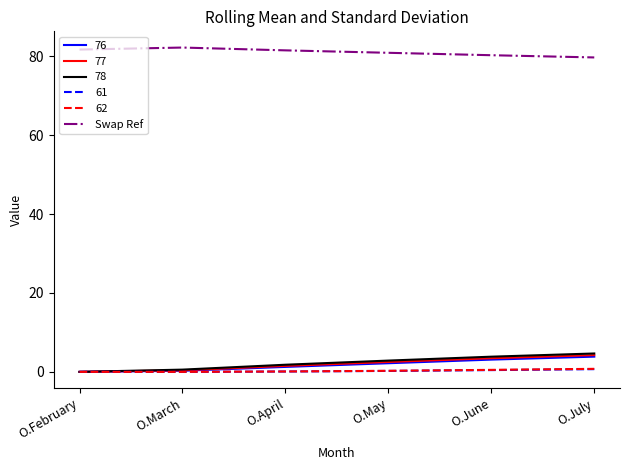

What is the minimum value shown in the chart?

0.0